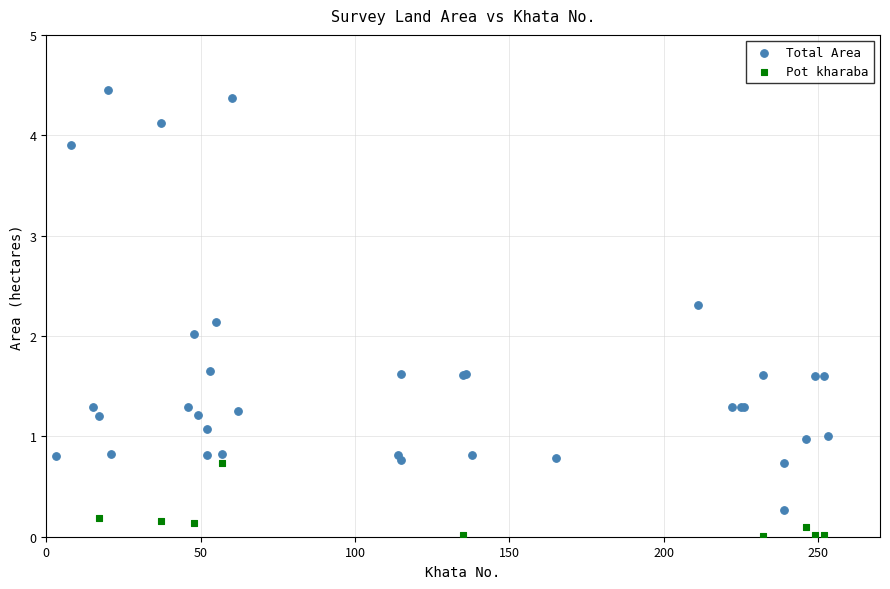

Which series contains the highest Y value?

Total Area